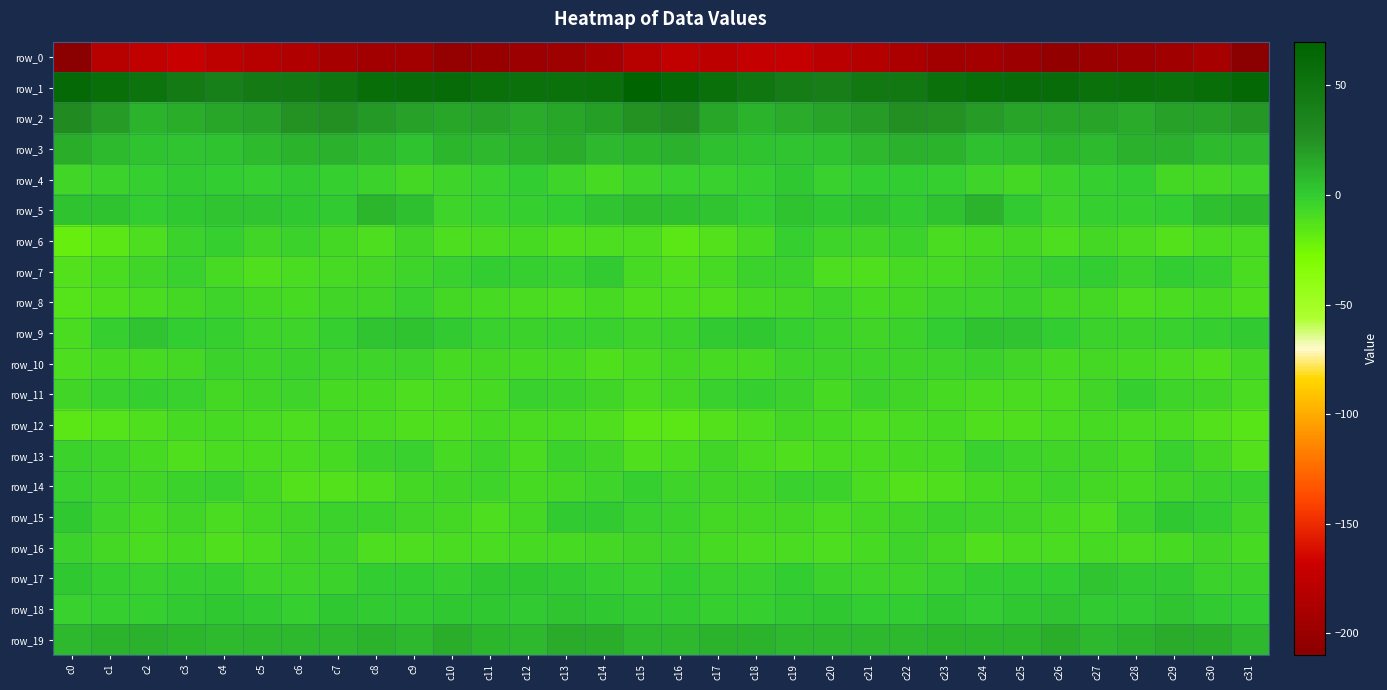

What is the difference between the row_6 values at c8 and c6?

6.7